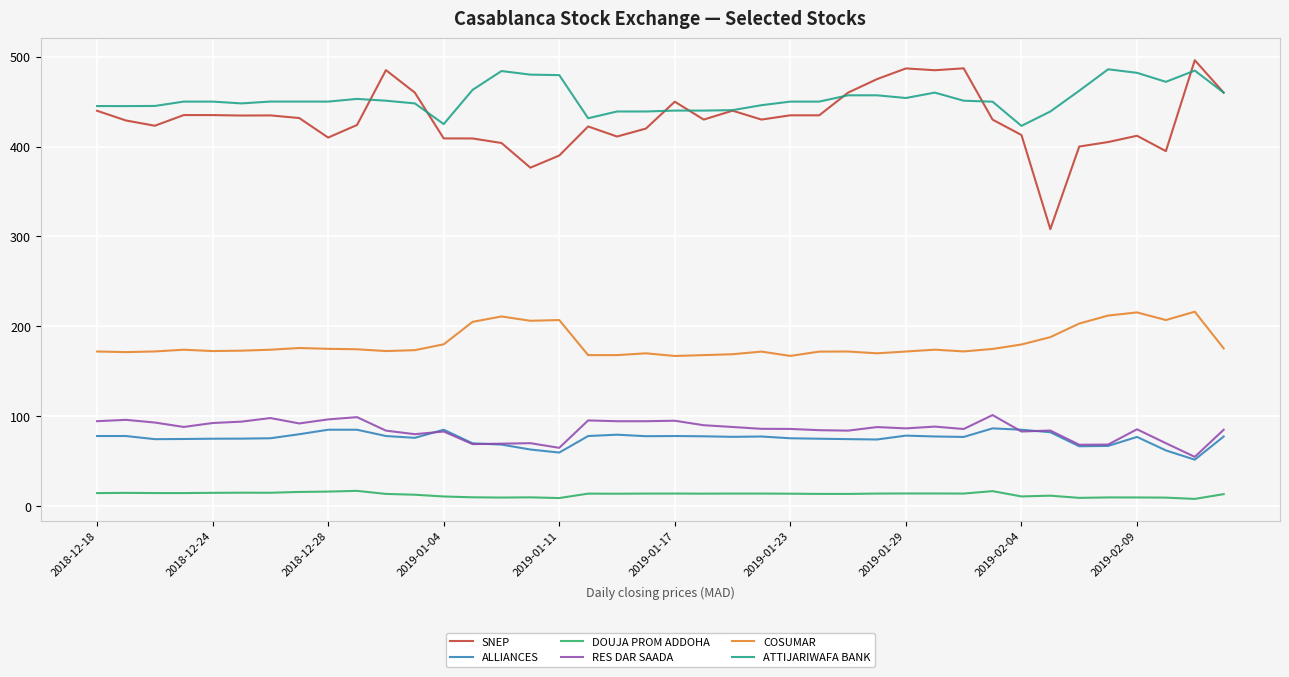

Which series has the largest range (max minus min)?

SNEP